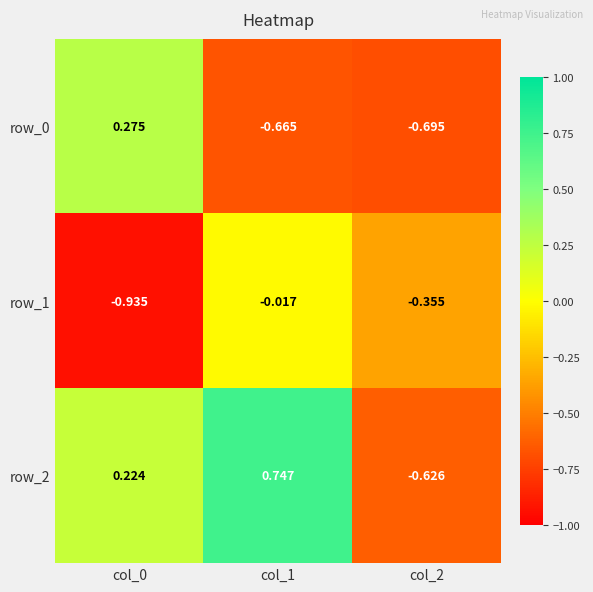

Is the value of row_0 at col_0 greater than the value of row_2 at col_2?

Yes